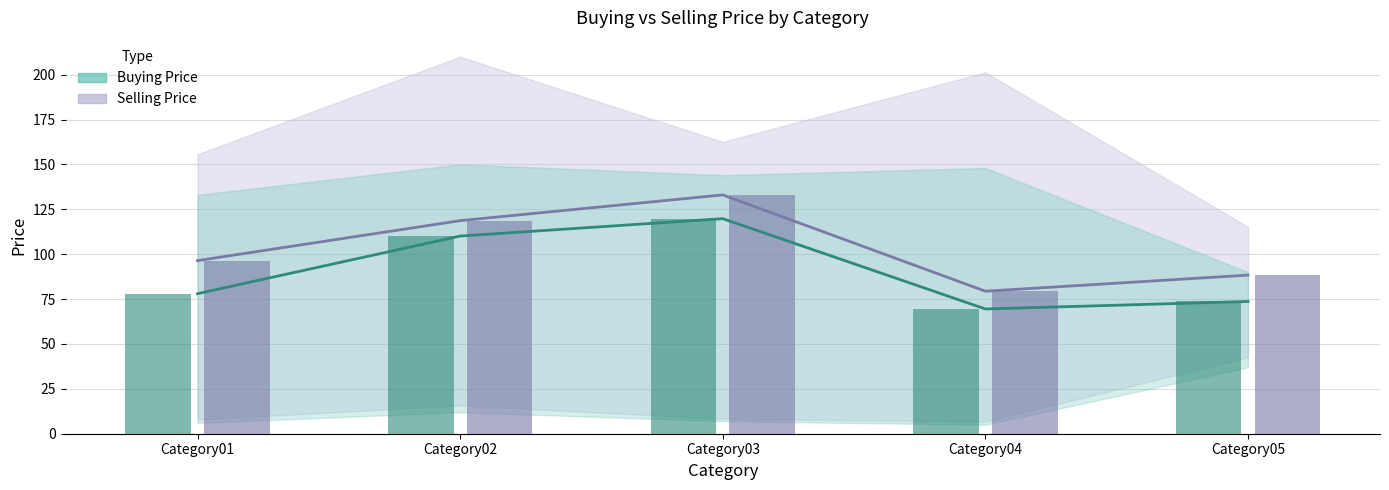

Rank the series by their maximum value, from highest to lowest.

Mean Selling Price, Mean Buying Price